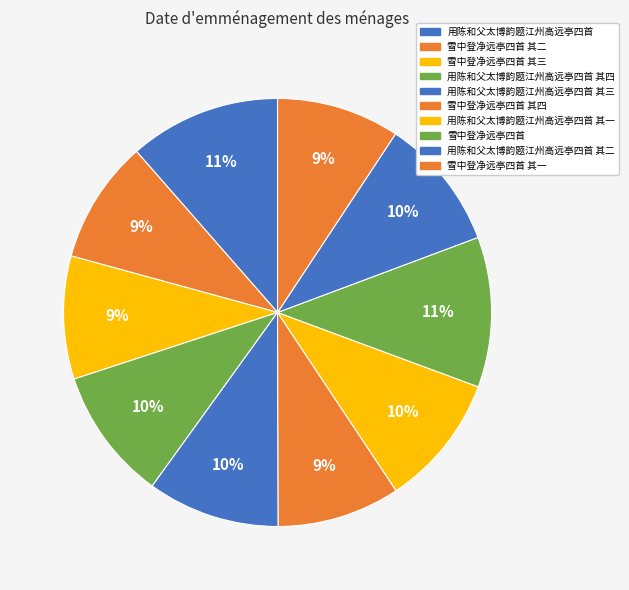

Rank the categories by value from highest to lowest.

用陈和父太博韵题江州高远亭四首, 雪中登净远亭四首, 用陈和父太博韵题江州高远亭四首 其一, 用陈和父太博韵题江州高远亭四首 其二, 用陈和父太博韵题江州高远亭四首 其三, 用陈和父太博韵题江州高远亭四首 其四, 雪中登净远亭四首 其一, 雪中登净远亭四首 其二, 雪中登净远亭四首 其三, 雪中登净远亭四首 其四